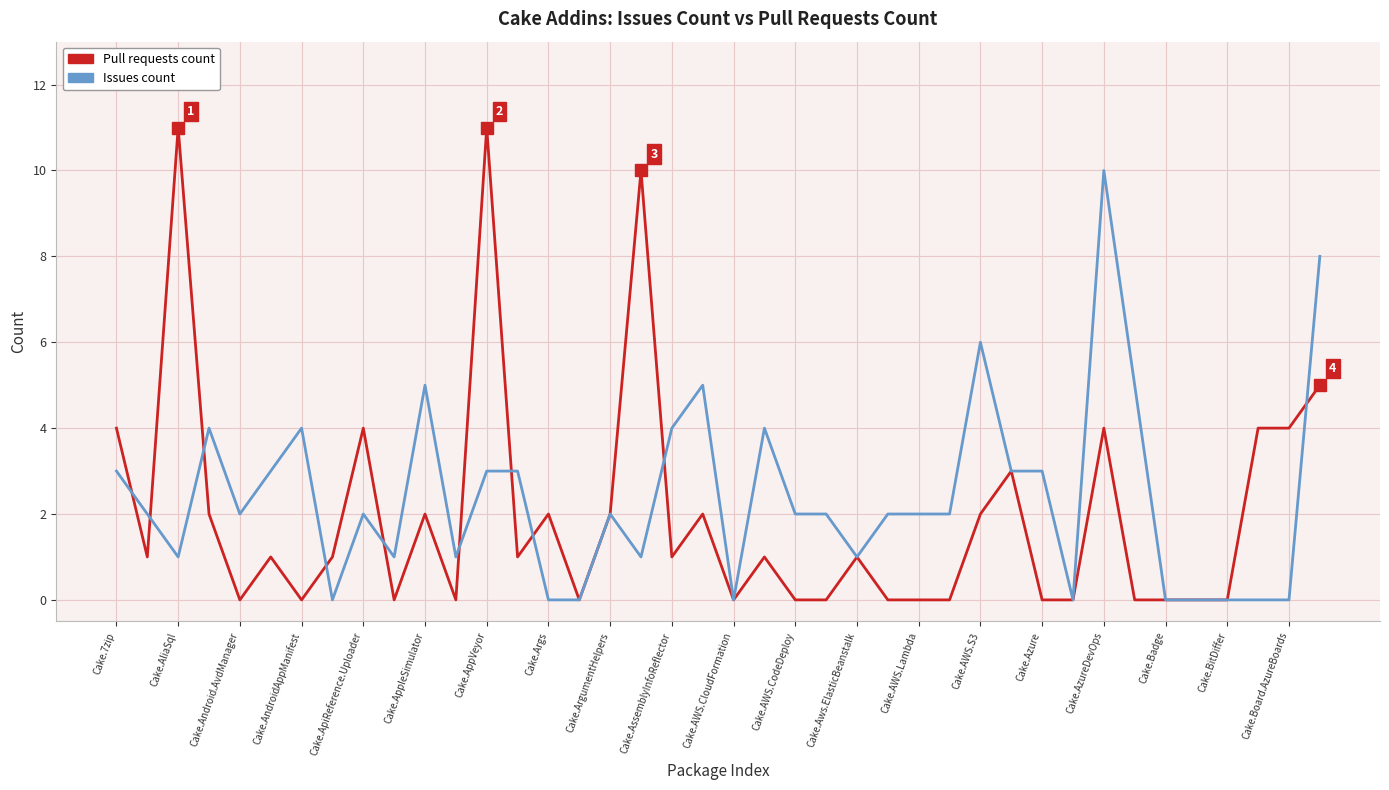

Which series has the widest spread of values?

Pull requests count